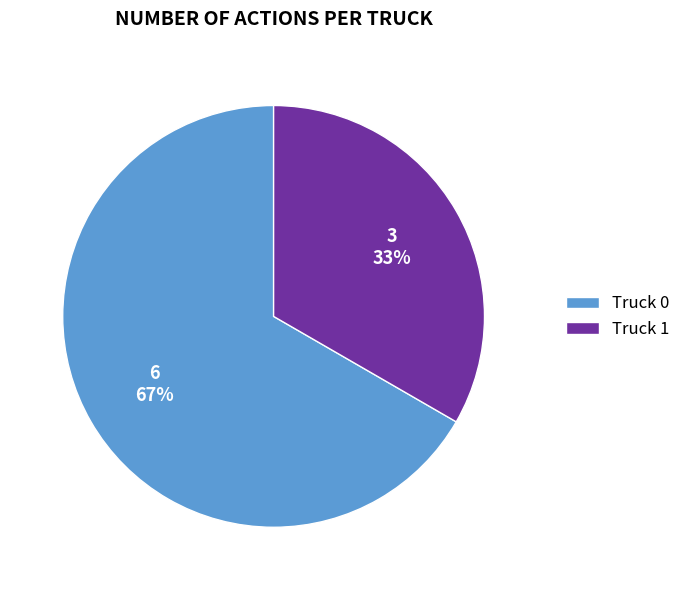

Does any single category account for the majority?

Yes